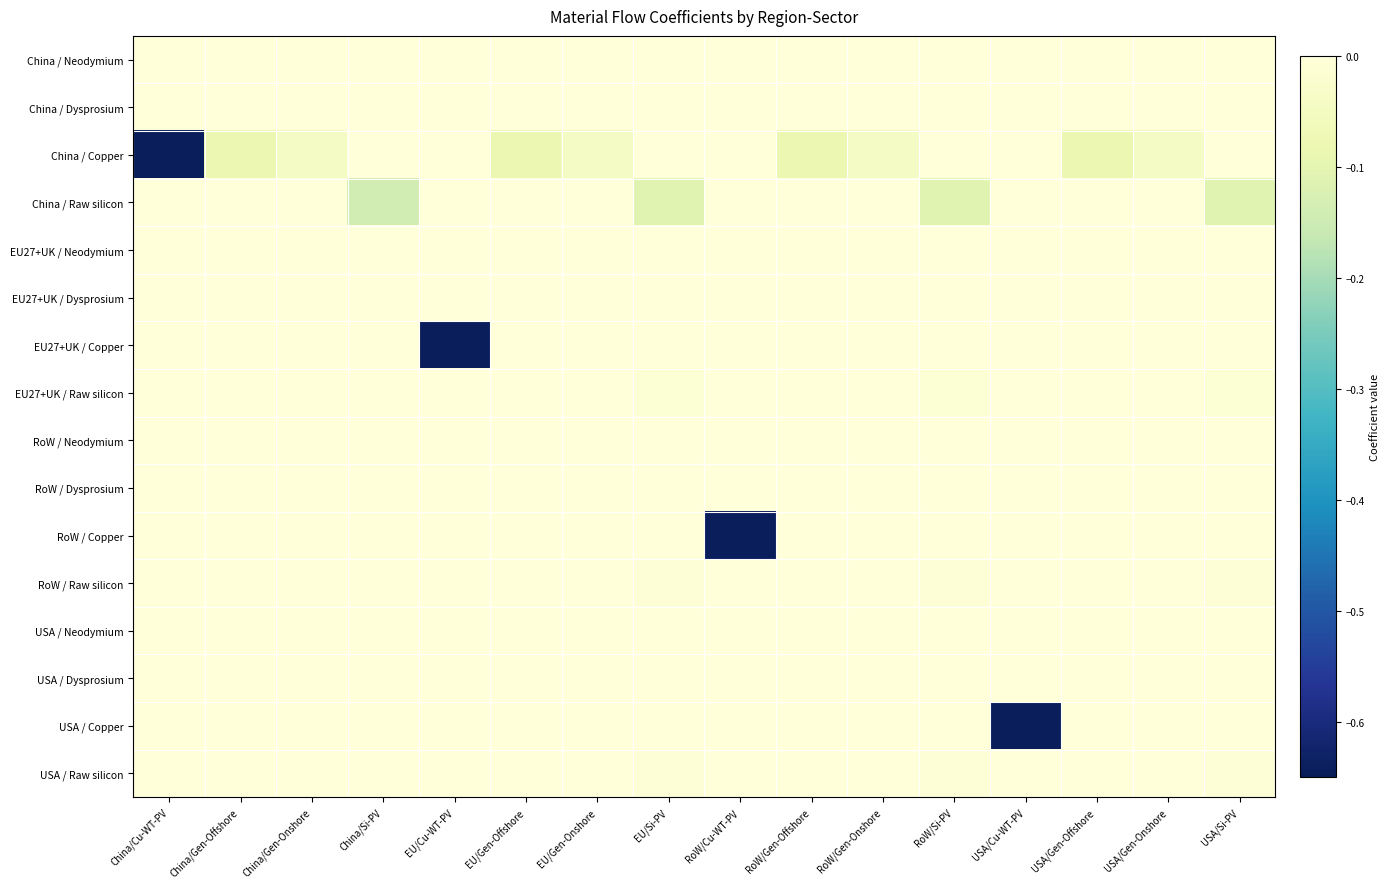

What is the difference between the highest and lowest values at USA/Cu-WT-PV?

0.6